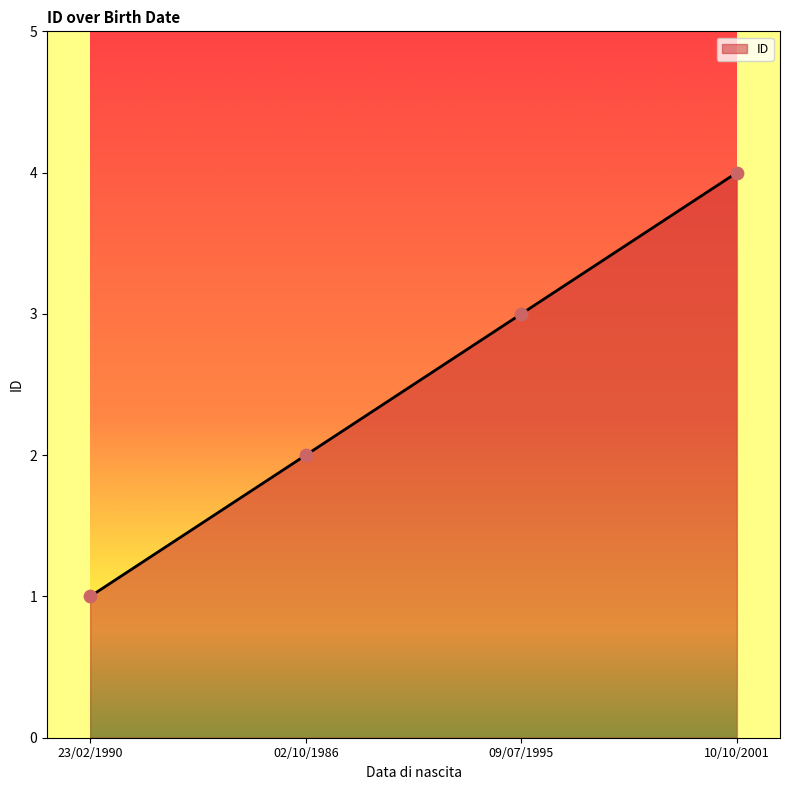

Which has a higher value, 09/07/1995 or 10/10/2001?

10/10/2001